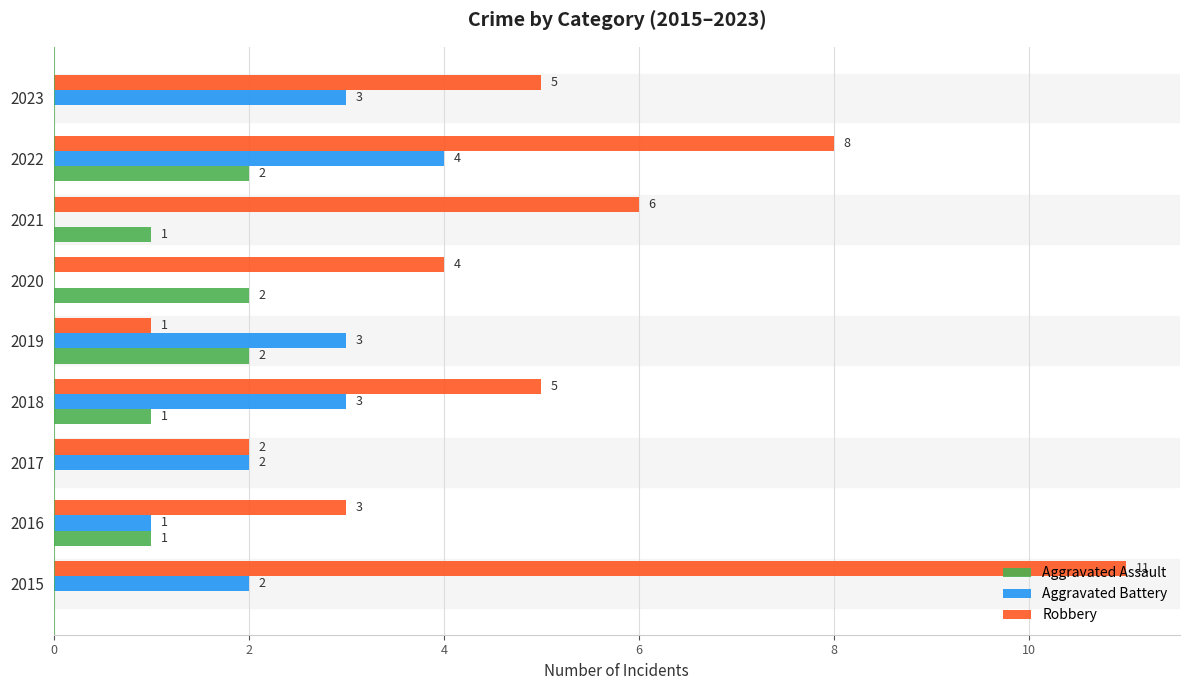

Between 2015 and 2022, which series saw the biggest shift?

Robbery